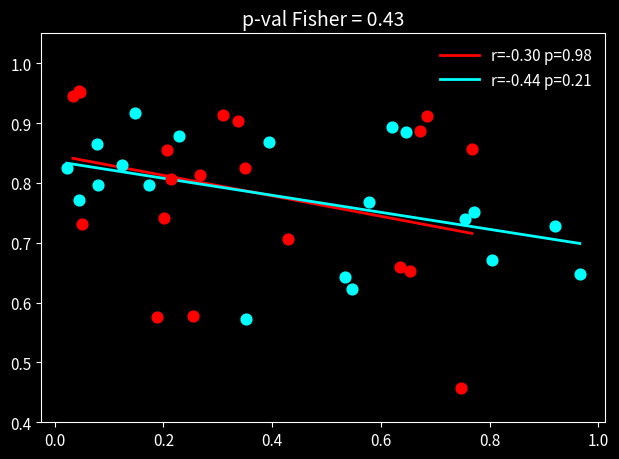

Which series has the widest spread of Y values?

r=-0.30 p=0.98